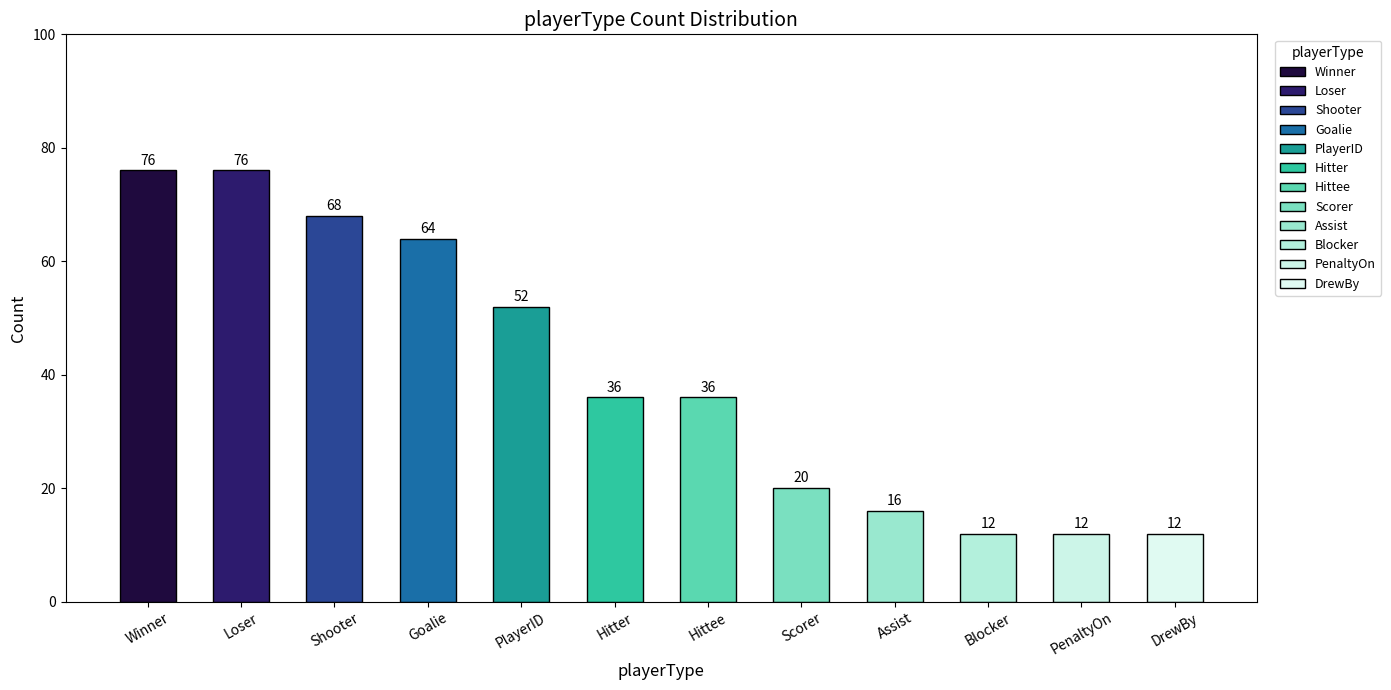

How many bars are there in total?

12